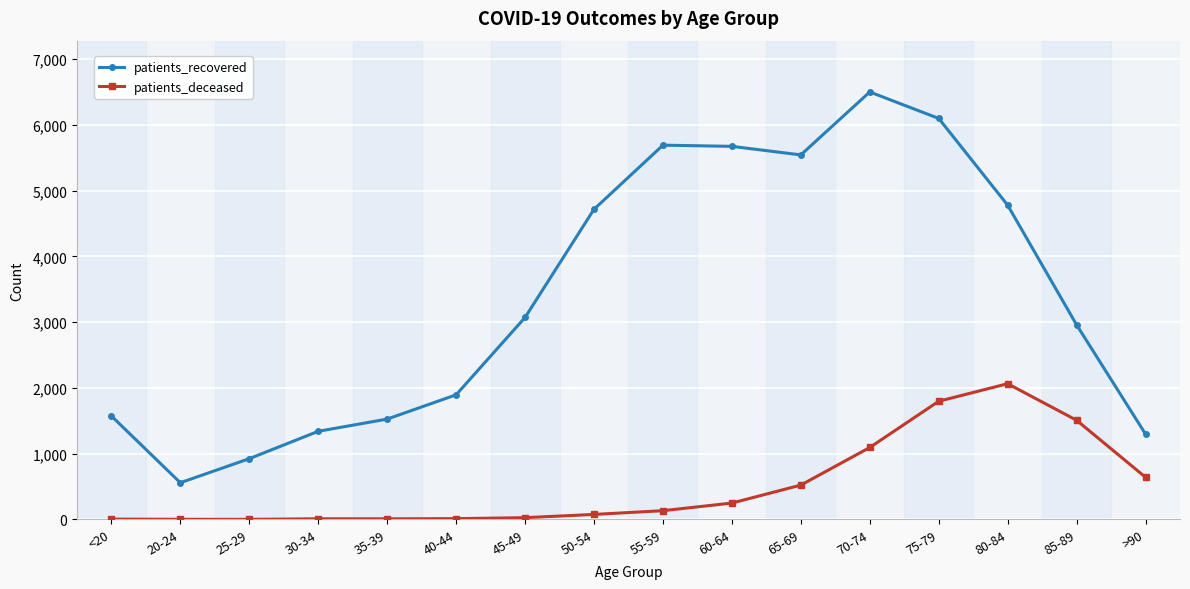

What is the approximate value of patients_recovered at 55-59, to the nearest 100?

5700